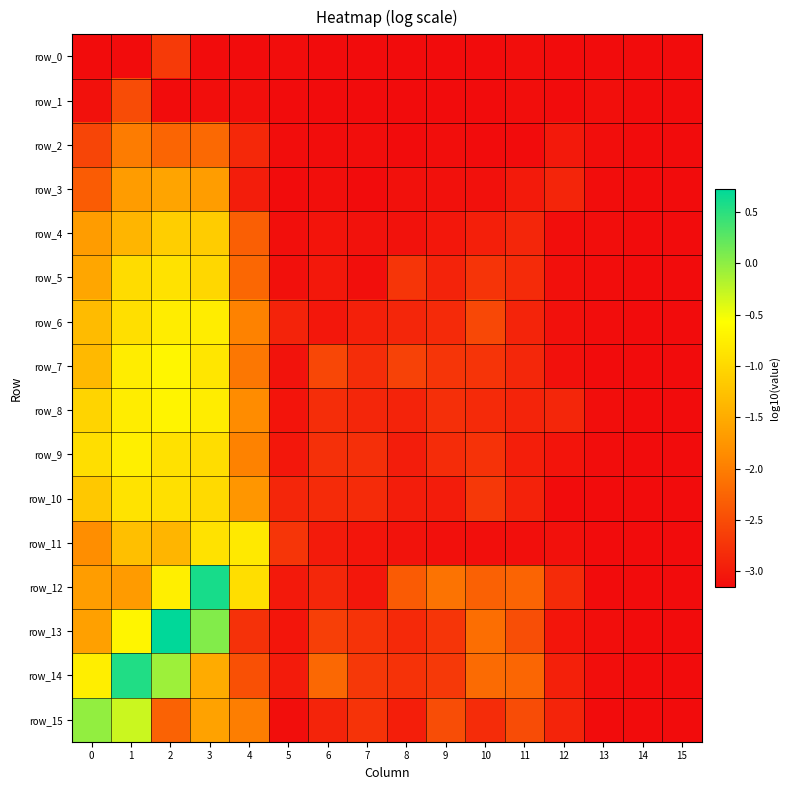

The row_4 series shows -3.1 at 7. True or false?

True